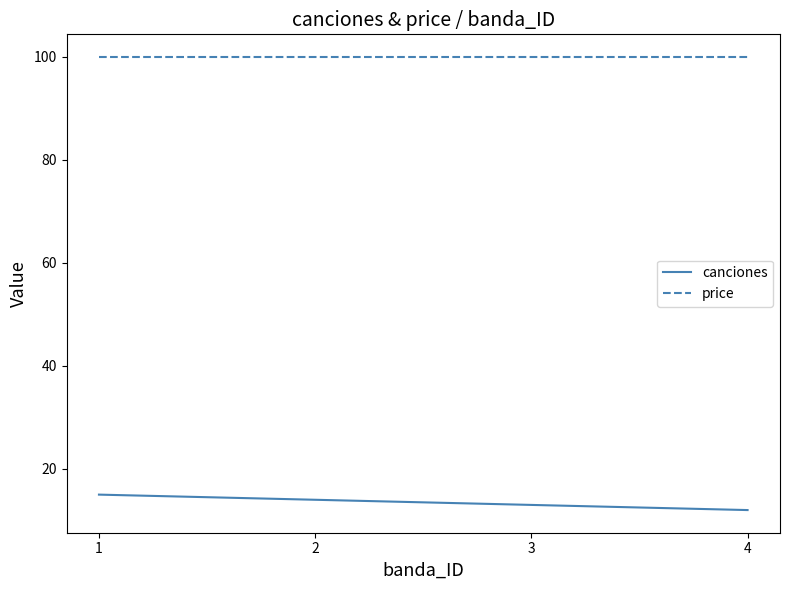

What is the total value across all series at 1?

115